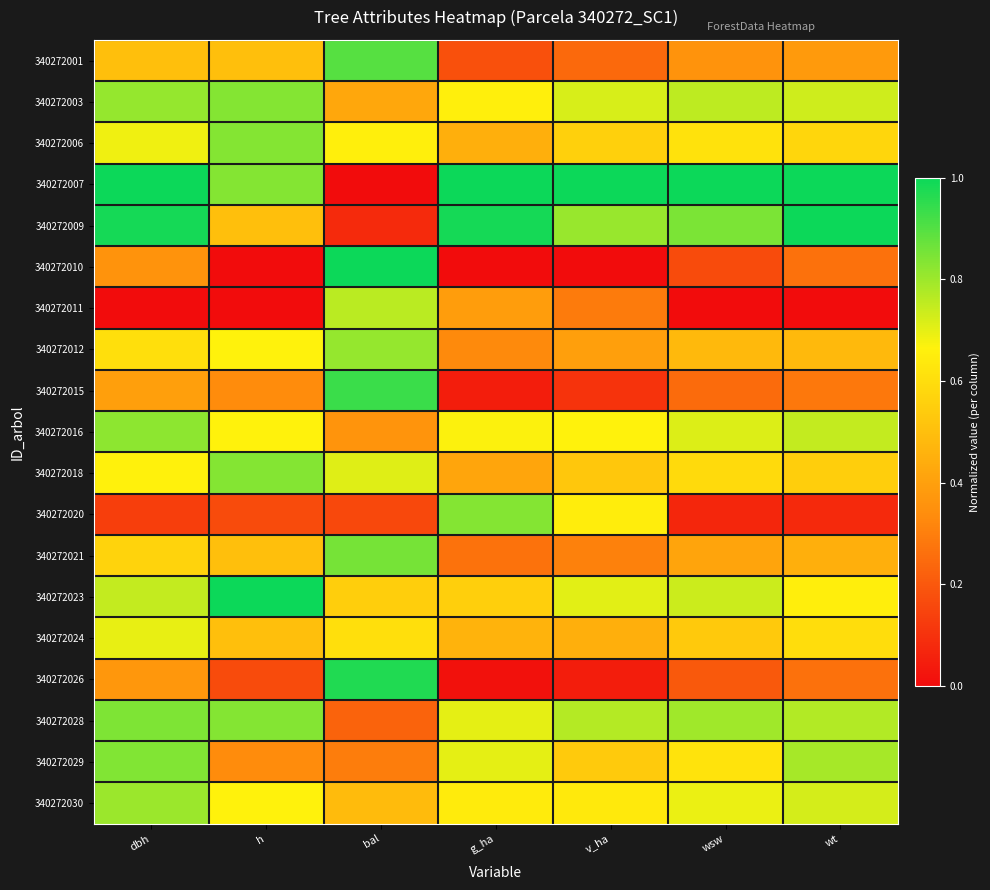

What is the spread (max minus min) of values at wsw?

1.0